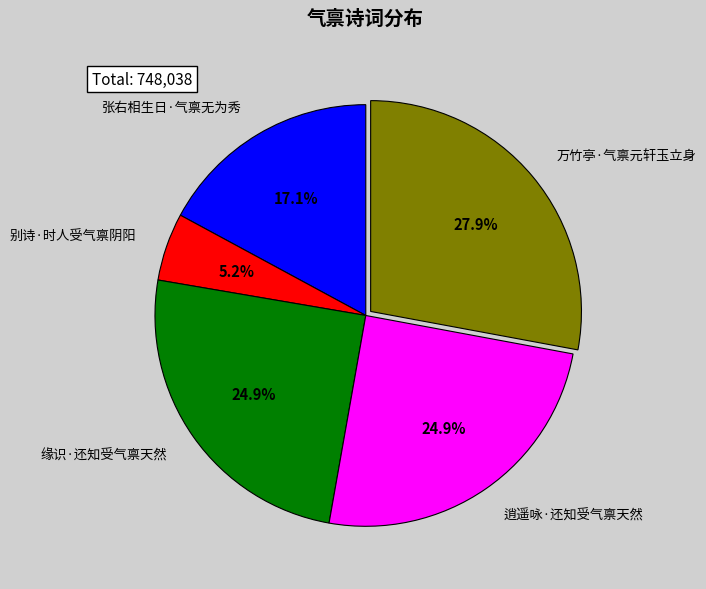

What is the total percentage of 张右相生日·气禀无为秀 and 别诗·时人受气禀阴阳?

22.3%